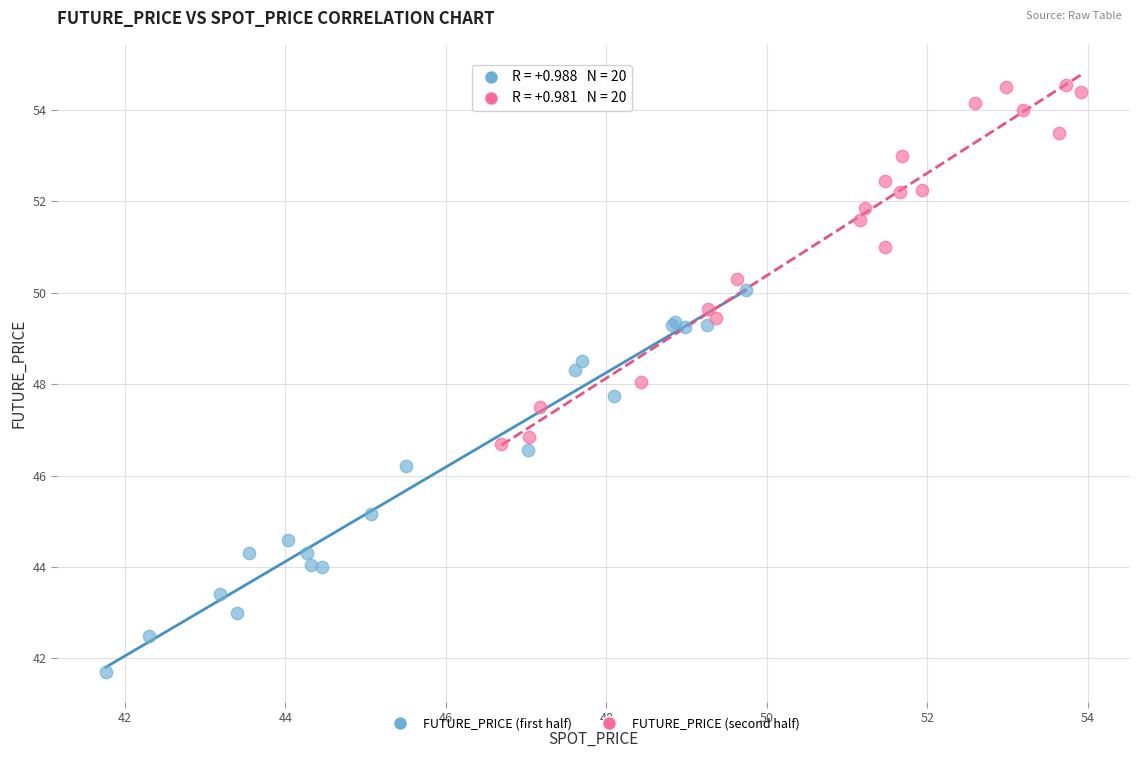

Which series reaches the minimum Y coordinate?

FUTURE_PRICE (first half)